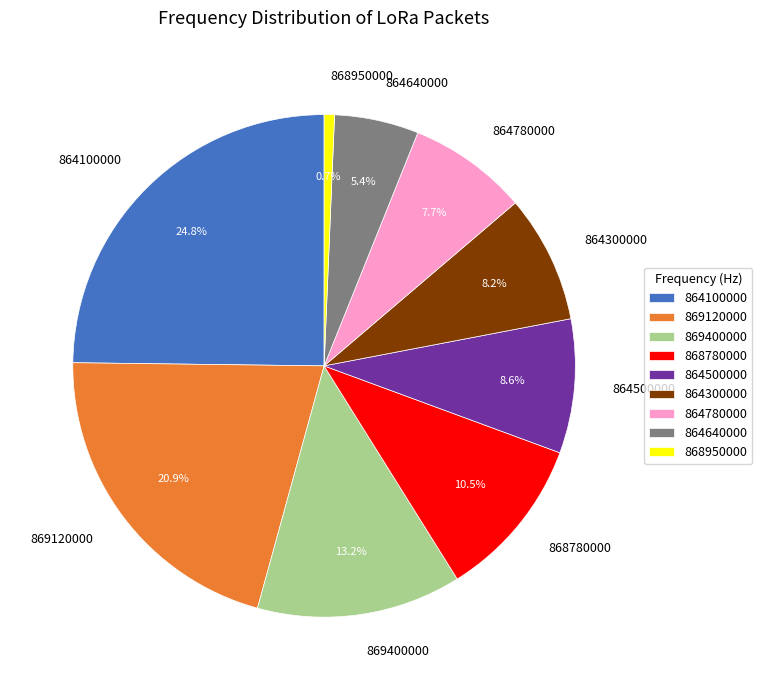

To the nearest percent, what is the average slice percentage?

11%